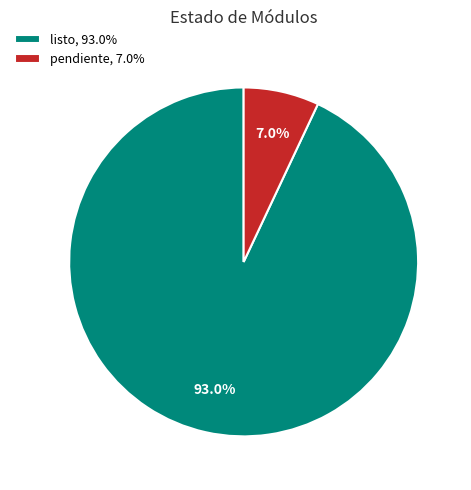

What is the smallest slice in the pie chart?

pendiente